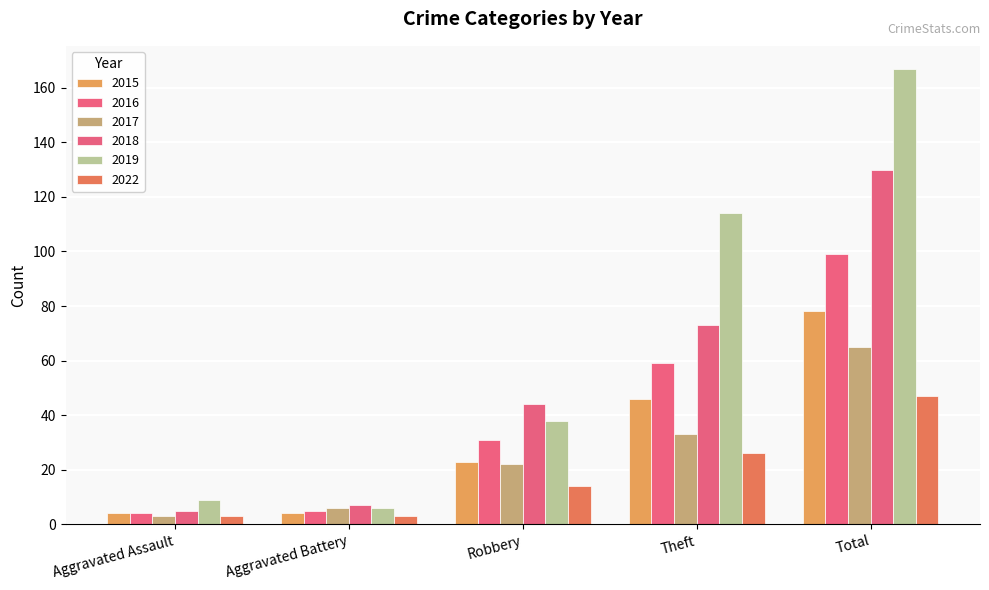

Which series has the largest range (max minus min)?

2019